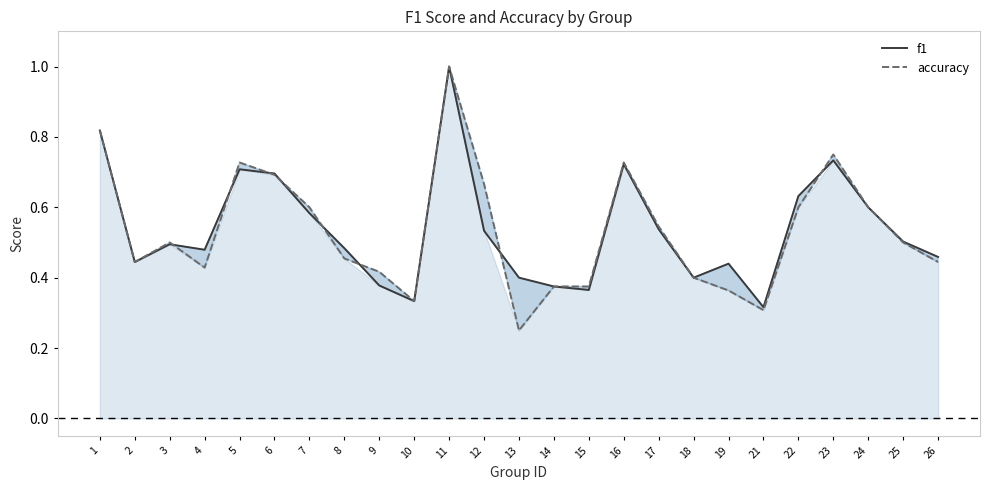

Rank the series by their maximum value, from lowest to highest.

f1, accuracy